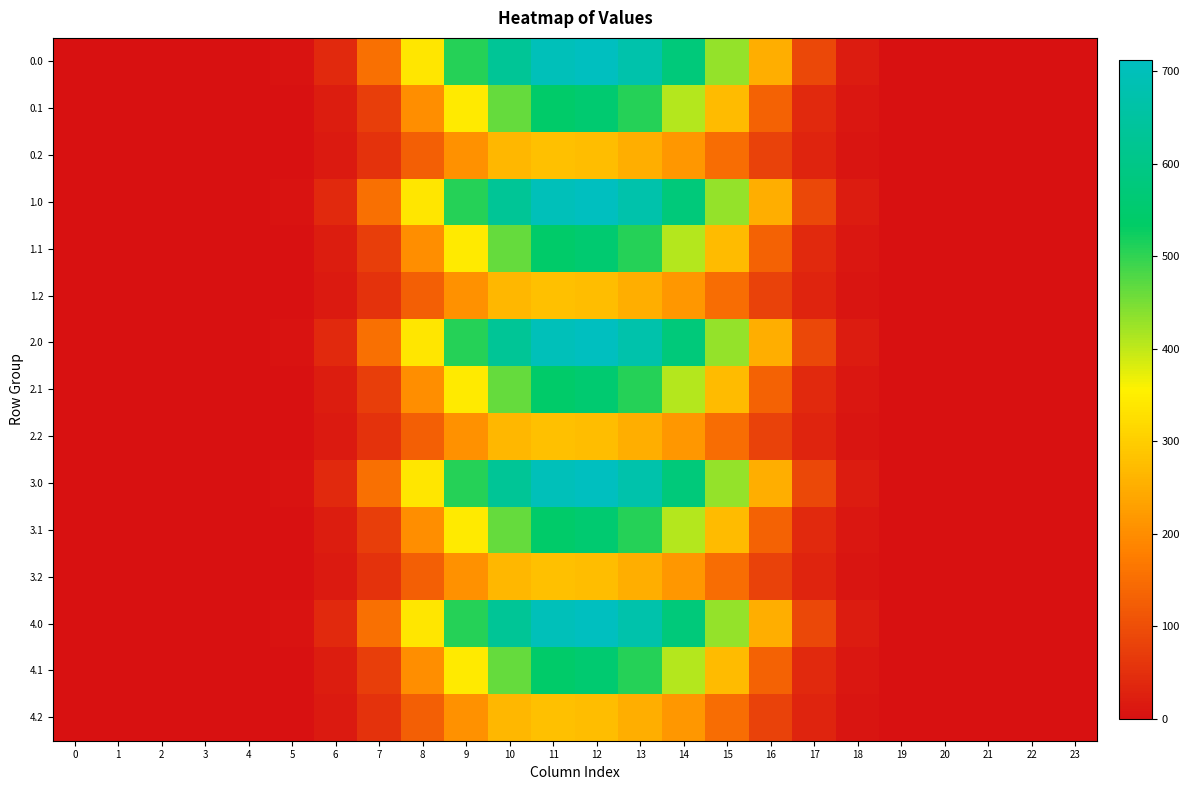

What is the difference between the highest and lowest values at 11?

420.3